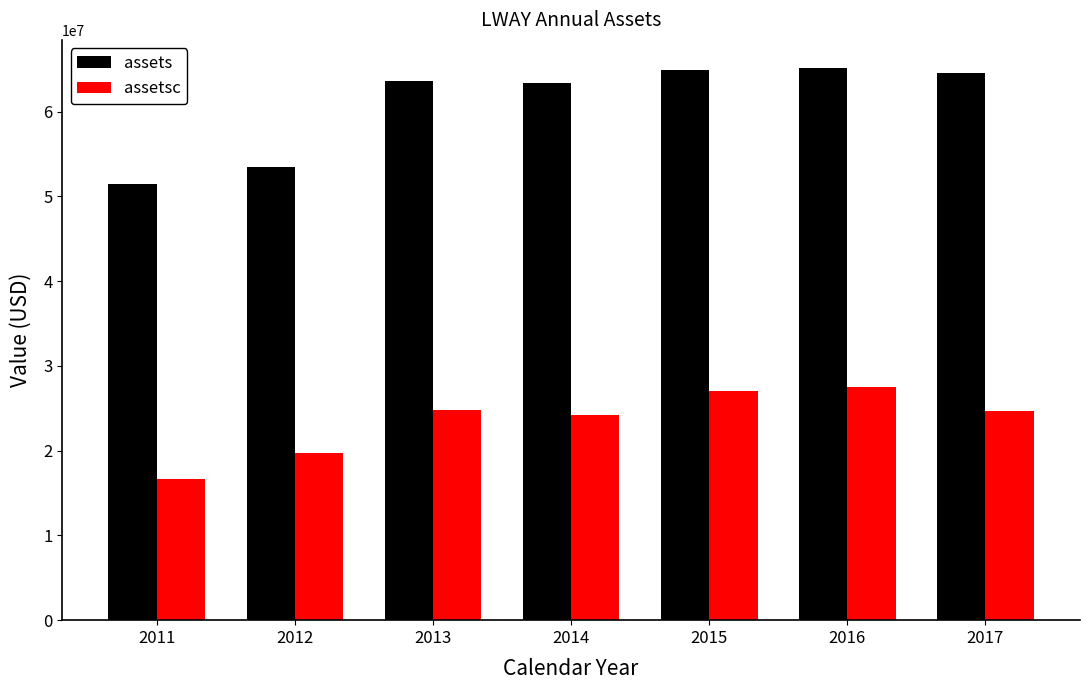

What is the difference between the maximum and minimum values in the assetsc series?

10843215